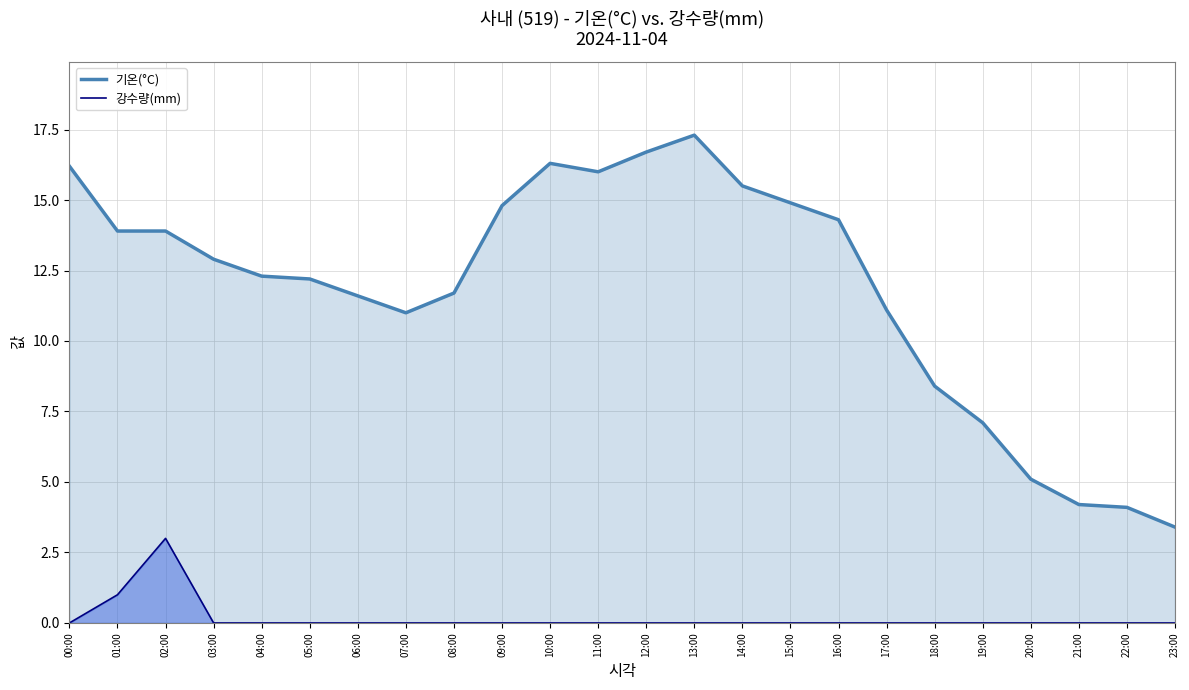

At which label does 기온(°C) first exceed 12?

00:00